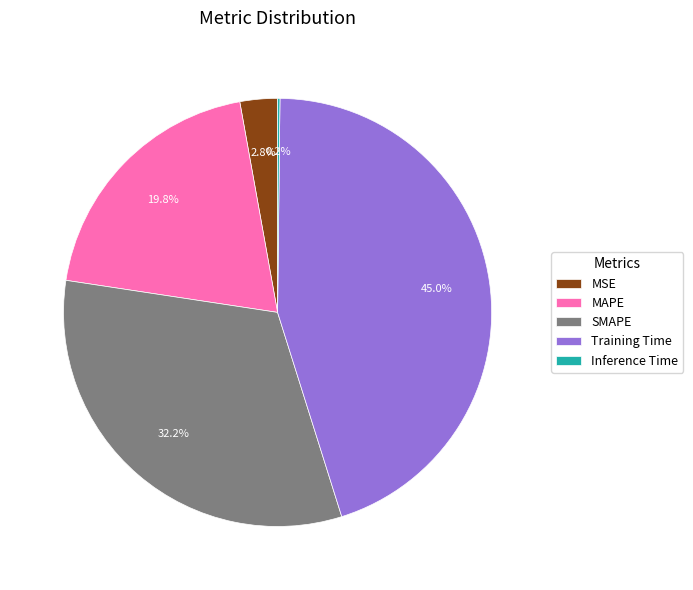

What portion of the pie excludes Training Time?

55.0%